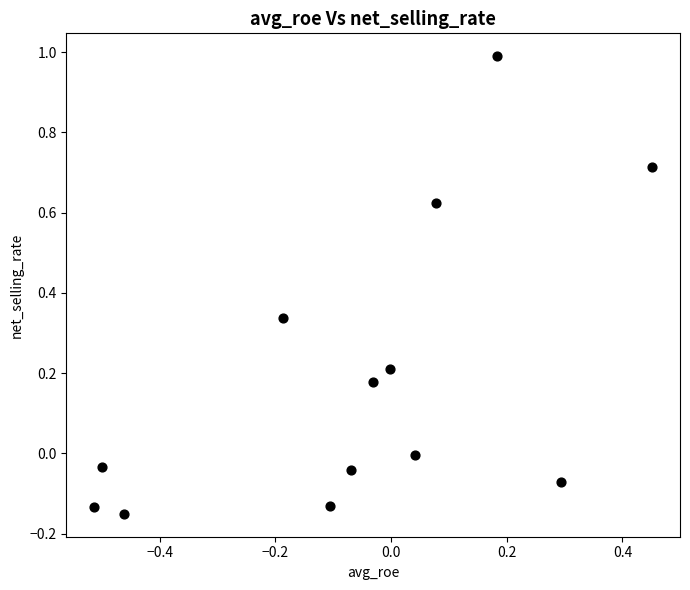

What is the range of X values (max minus min)?

1.0